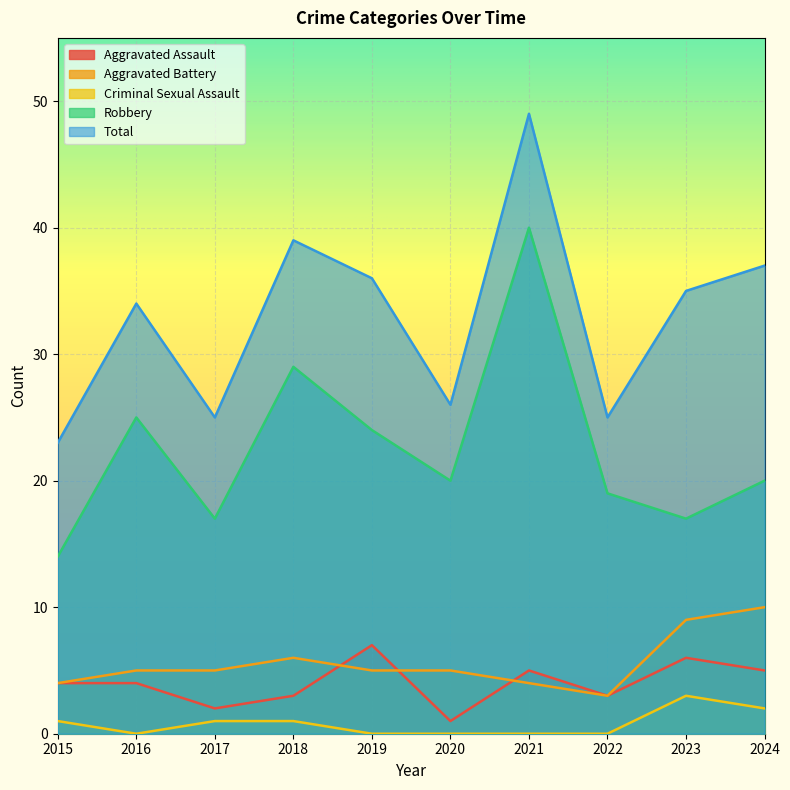

True or false: Criminal Sexual Assault has more than 2 interior local peaks.

False